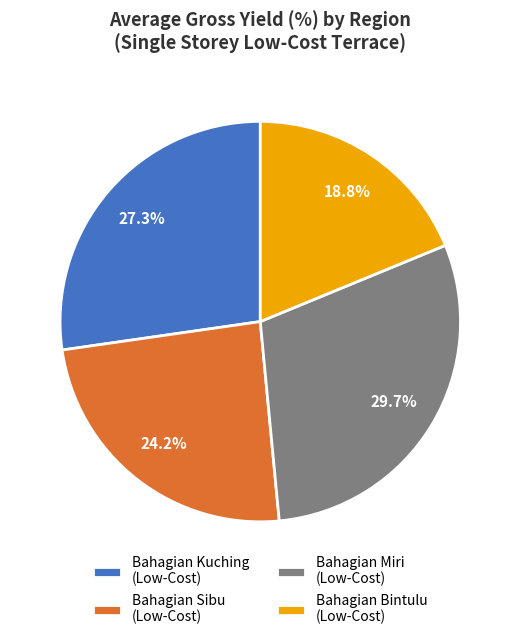

Which category has the smallest portion of the pie?

Bahagian Bintulu (Low-Cost)